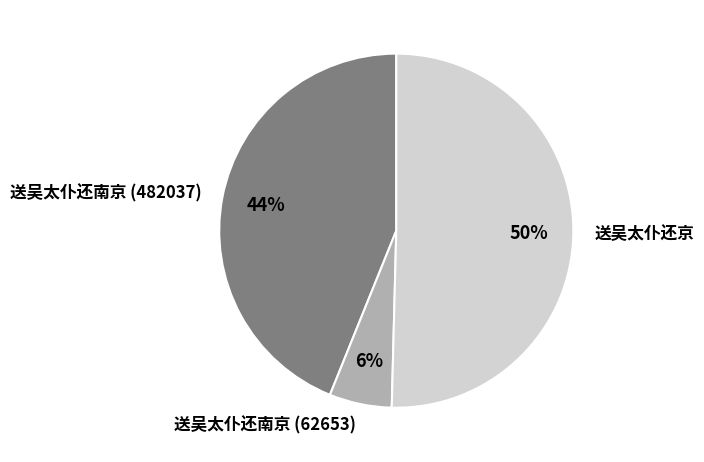

What is the smallest slice in the pie chart?

送吴太仆还南京 (62653)